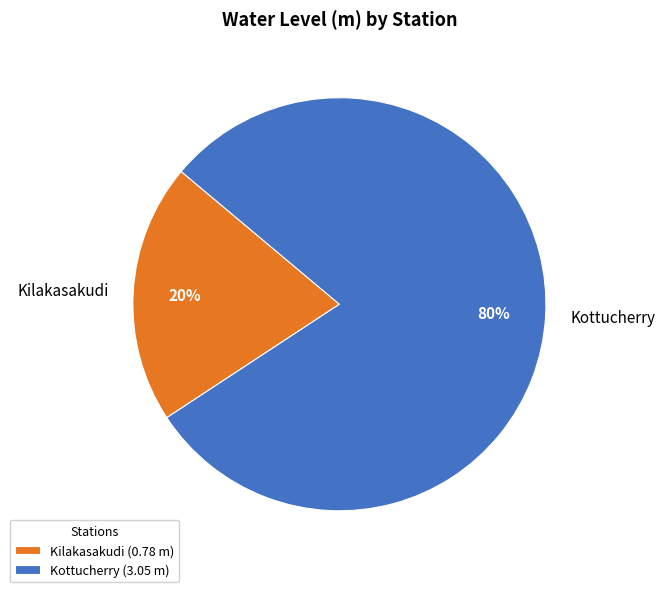

Do Kilakasakudi and Kottucherry together represent more than half of the pie?

Yes